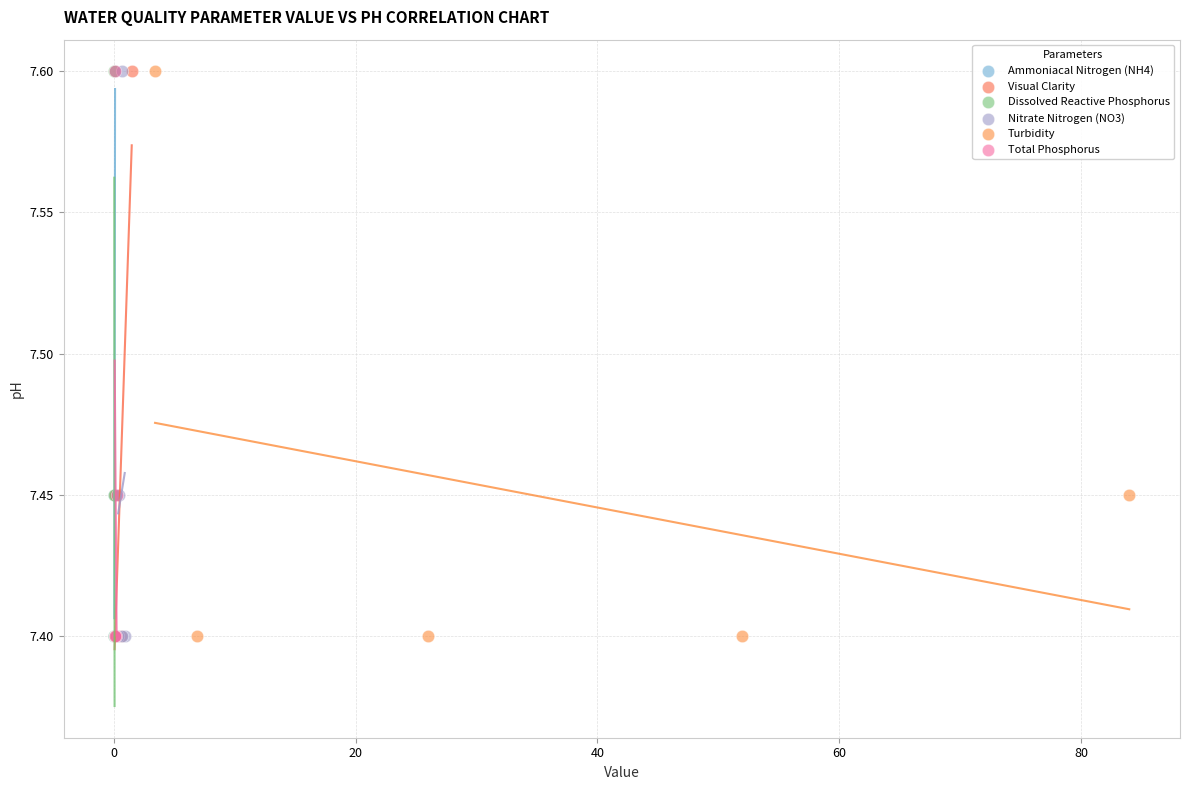

What are all the series names shown in the legend?

Ammoniacal Nitrogen (NH4), Visual Clarity, Dissolved Reactive Phosphorus, Nitrate Nitrogen (NO3), Turbidity, Total Phosphorus